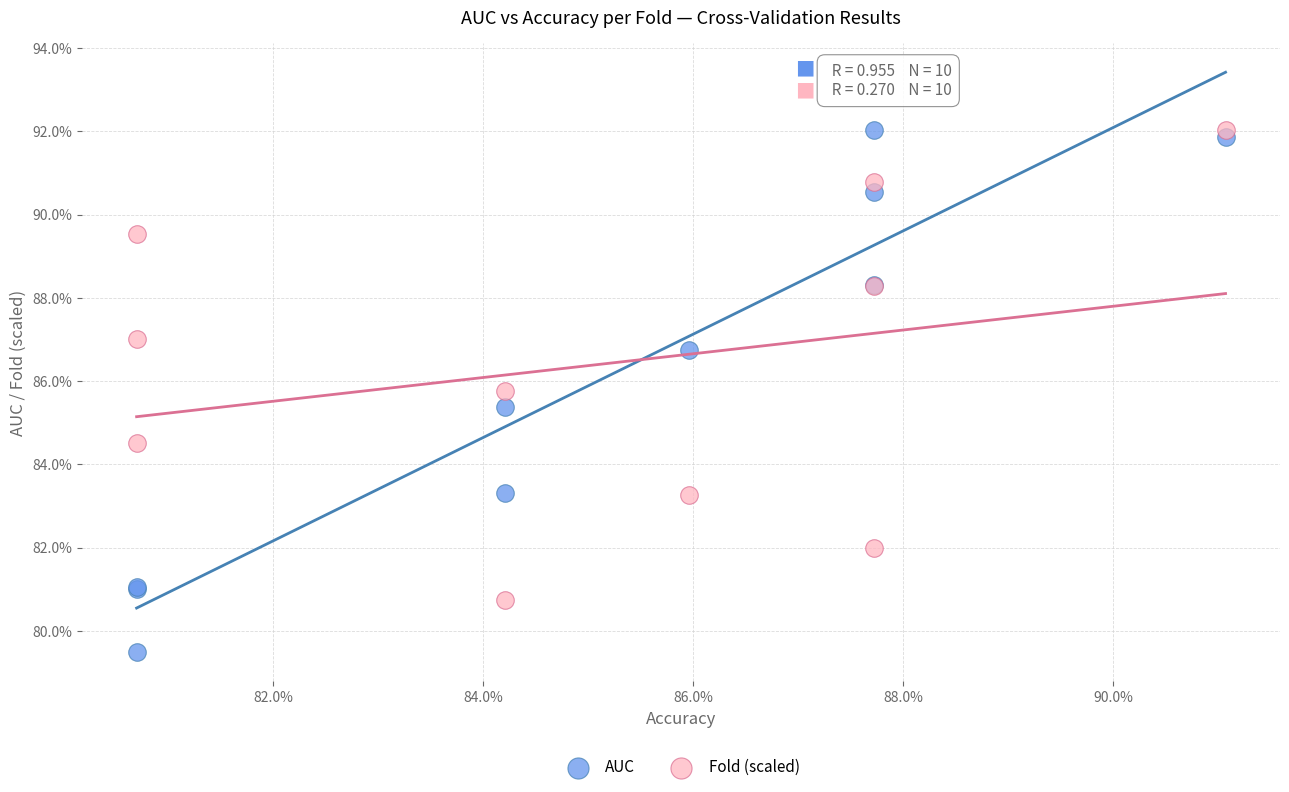

Which series contains the lowest Y value?

AUC